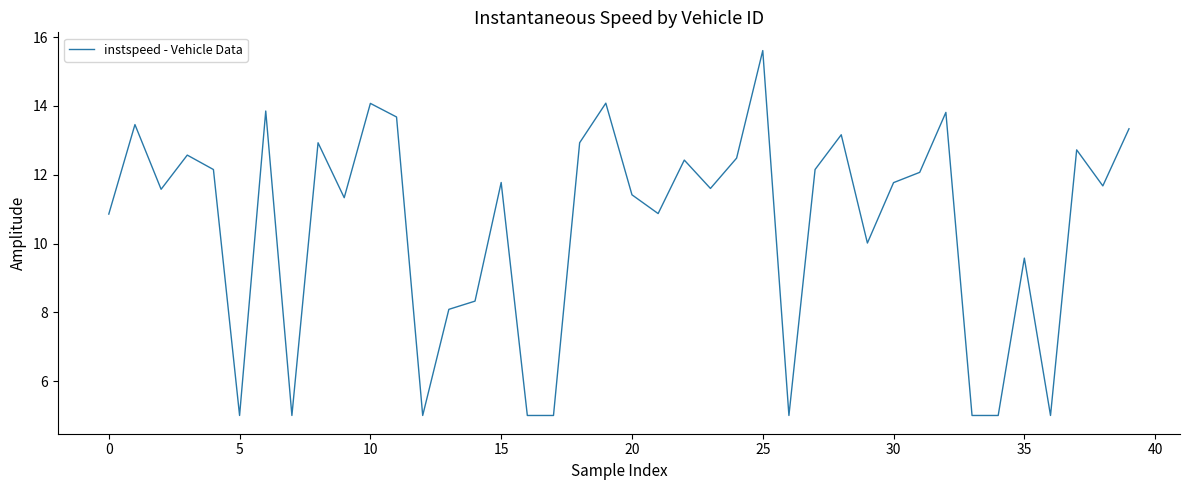

What is the minimum value shown in the chart?

5.0